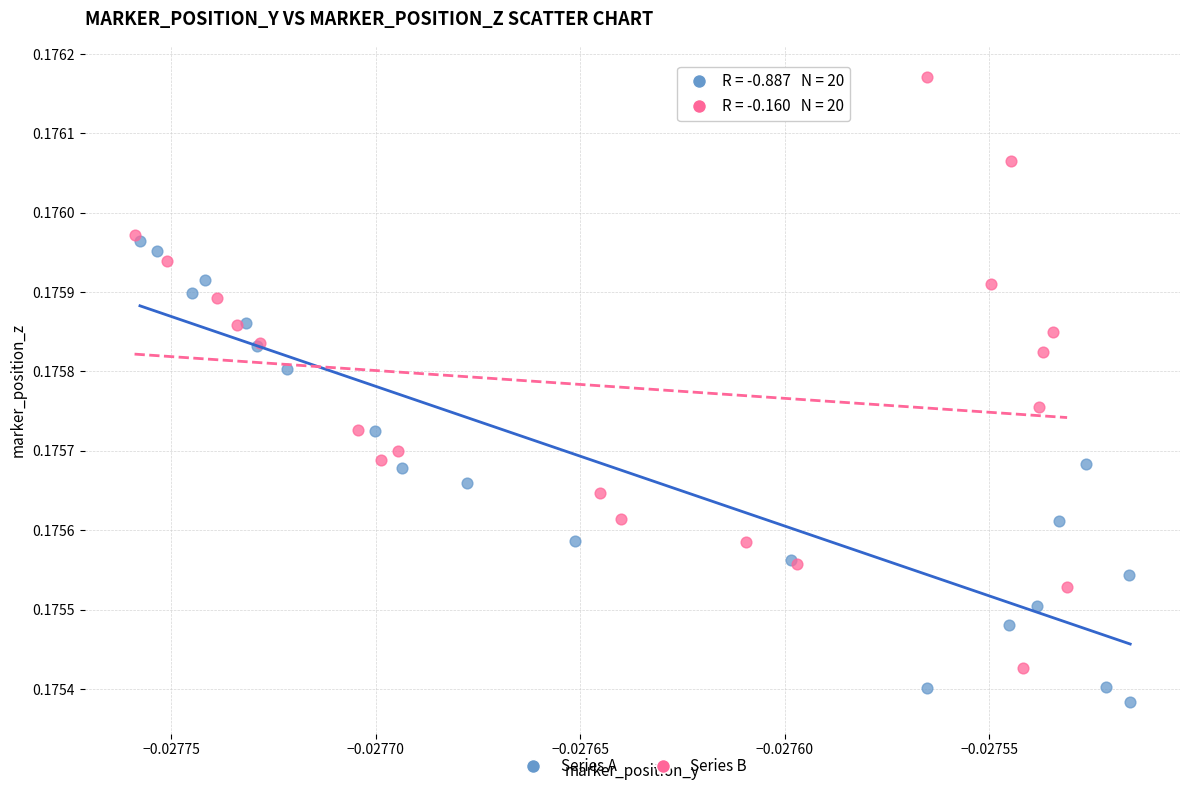

Which series reaches the maximum Y coordinate?

Series B